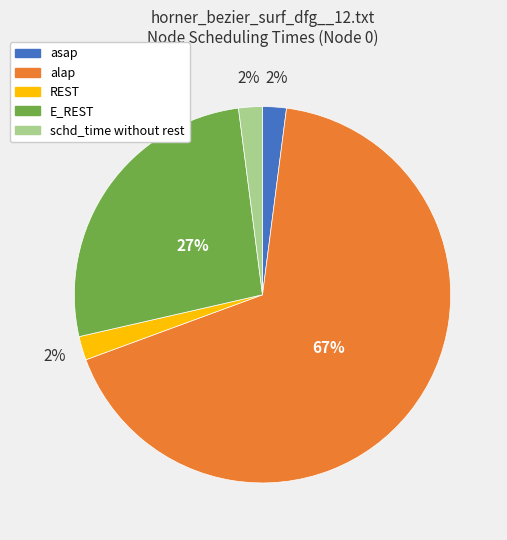

Does any single category account for the majority?

Yes